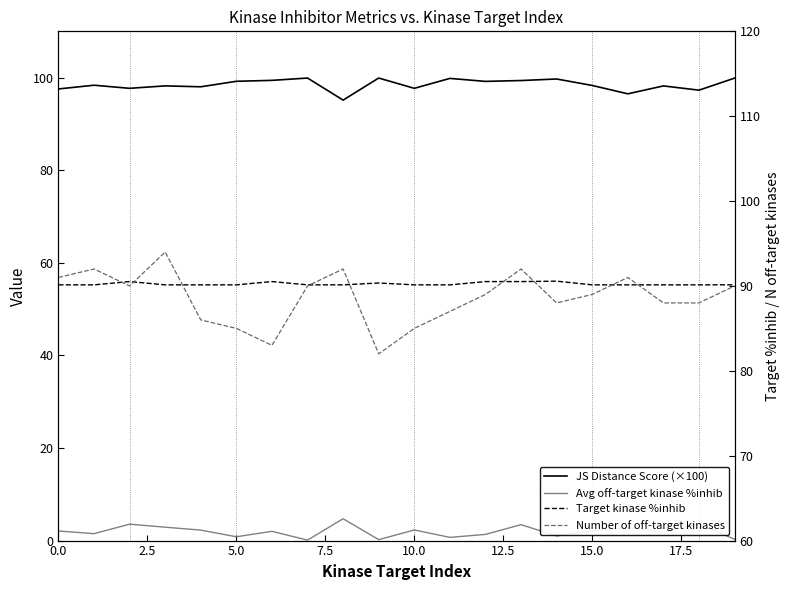

What is the label of the 3rd point from the right?

17